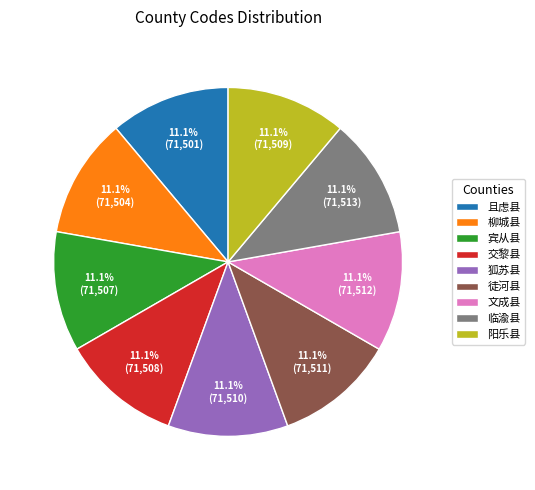

How many segments does this pie chart have?

9